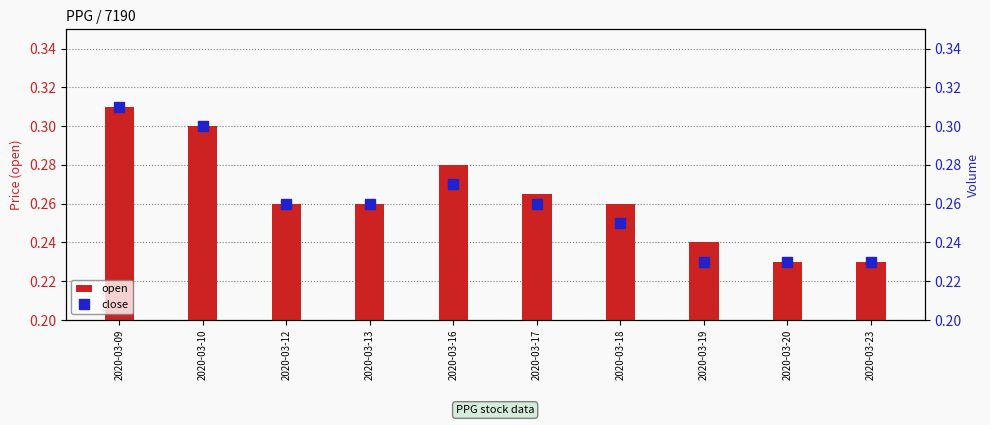

Between 2020-03-13 and 2020-03-20, which series saw the biggest shift?

open